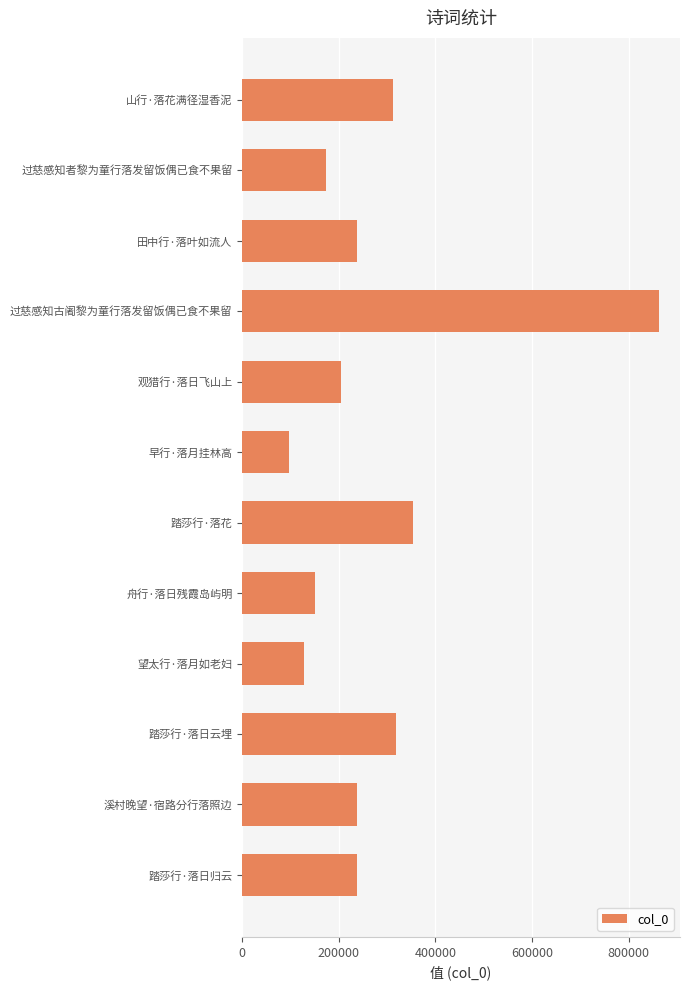

What is the difference between the maximum and minimum values?

767112